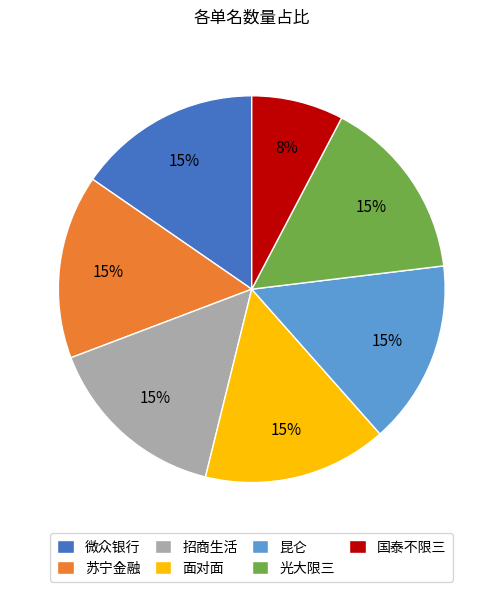

Which slice is the smallest?

国泰不限三